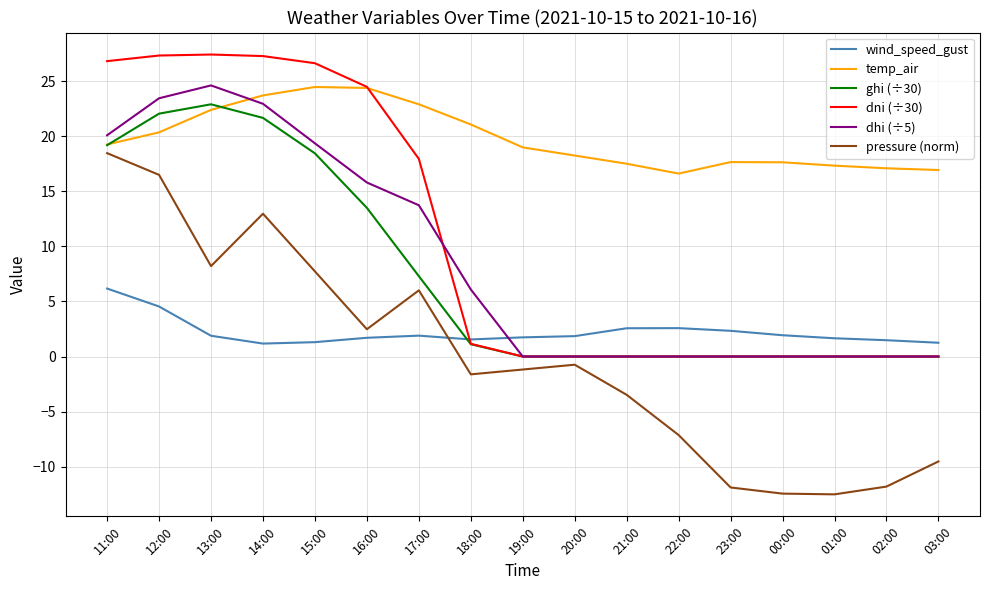

What is the total value across all series at 14:00?

109.7